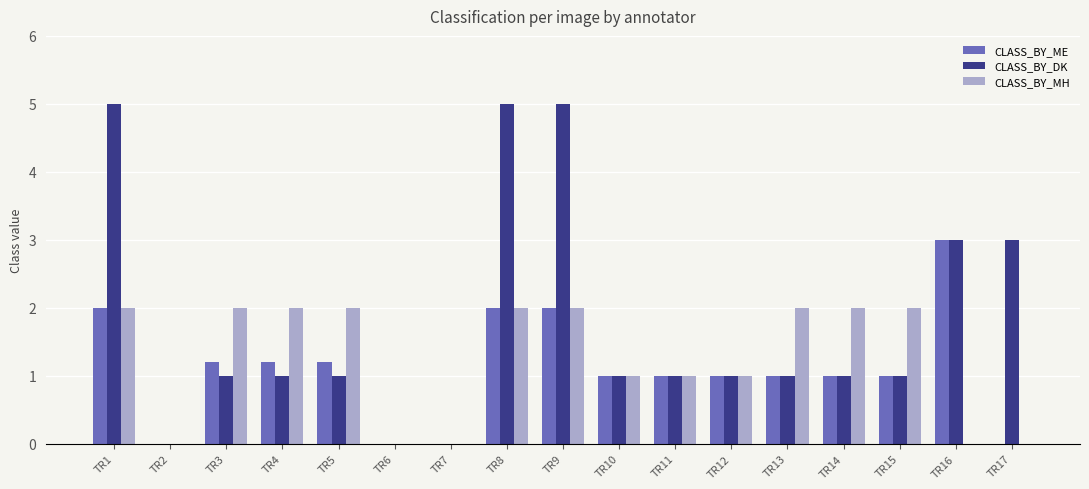

What is the sum of the CLASS_BY_ME values at TR13 and TR11?

2.0